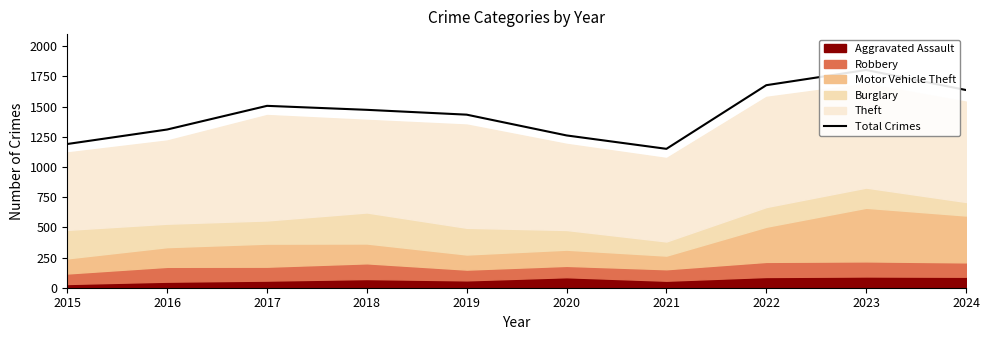

What is the change in value from 2017 to 2020?

-245